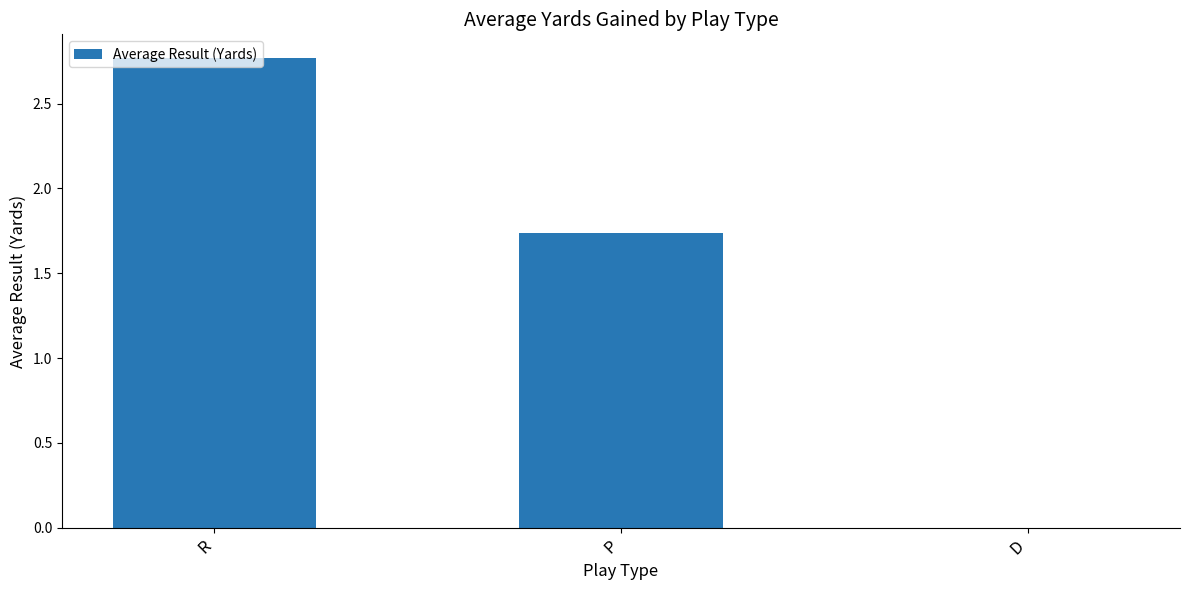

Where does the data first go above 1?

R